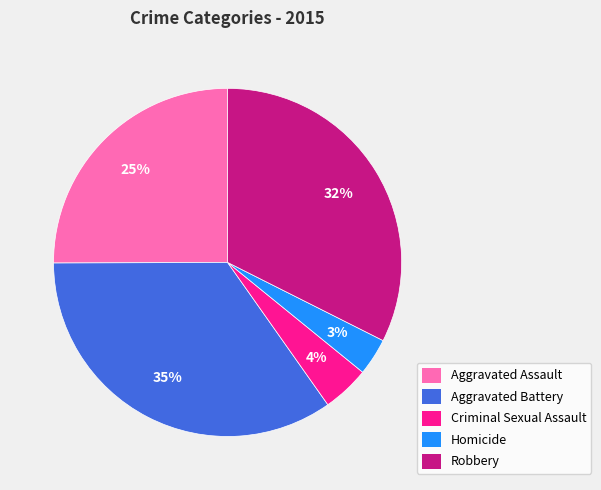

Is the sum of Homicide and Aggravated Assault greater than half?

No